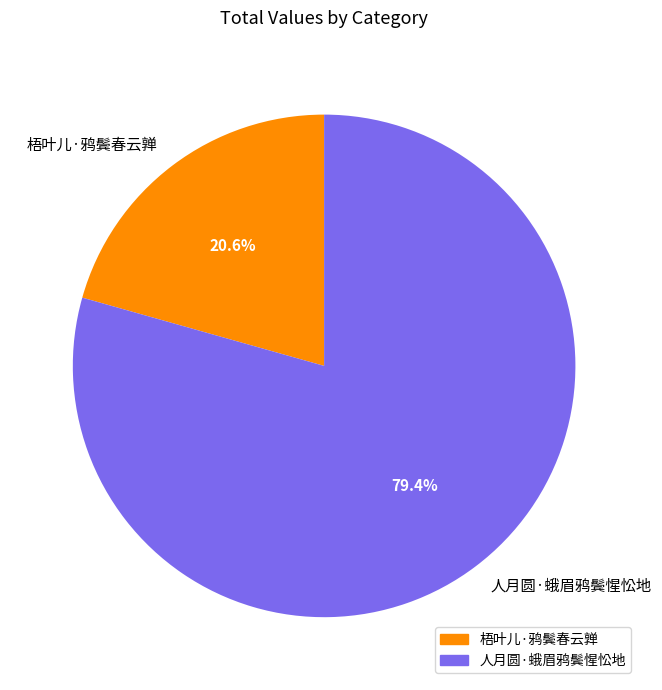

How many slices are in this pie chart?

2